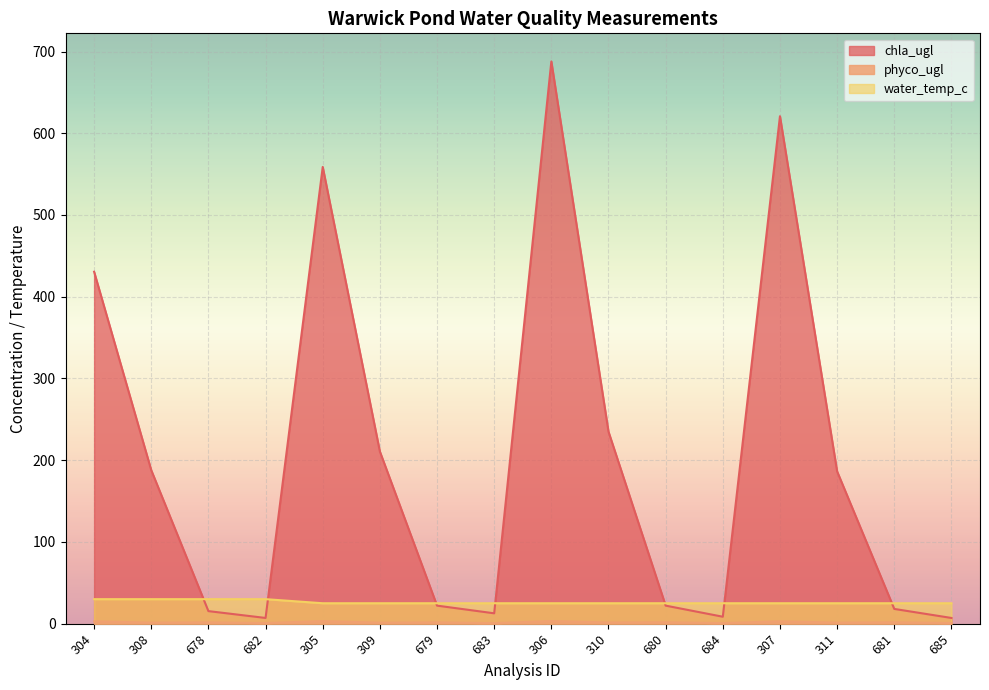

At which category is the sum across all series the highest?

306